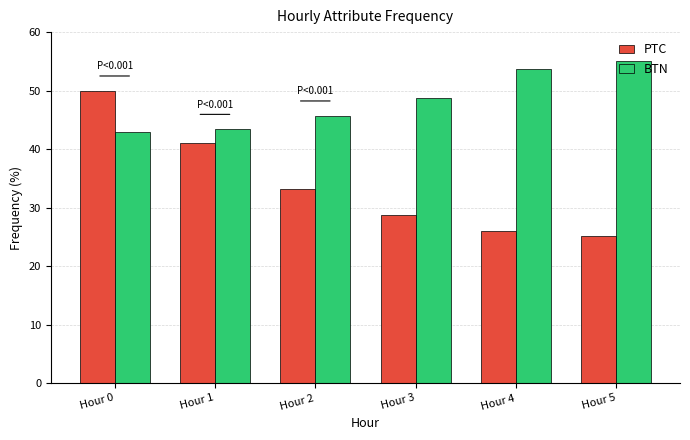

At which category does the chart reach its minimum across all series?

Hour 5